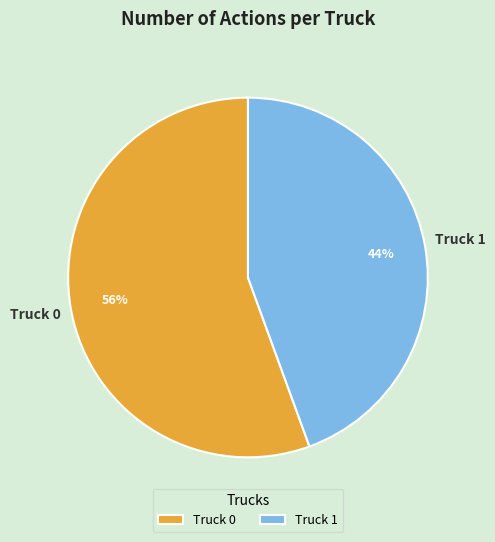

Is the sum of Truck 1 and Truck 0 greater than half?

Yes